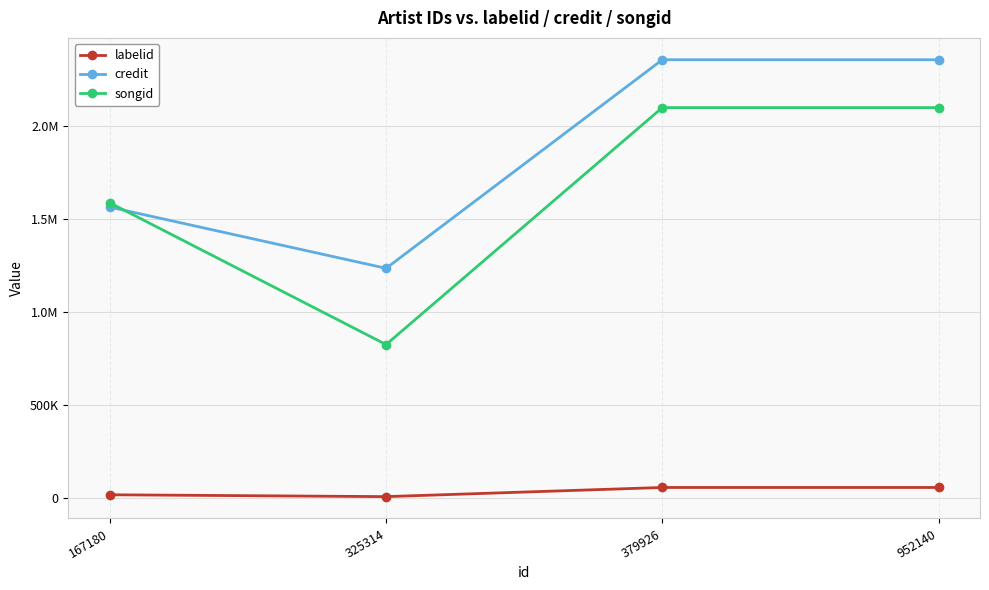

What is the greatest value displayed?

2356850